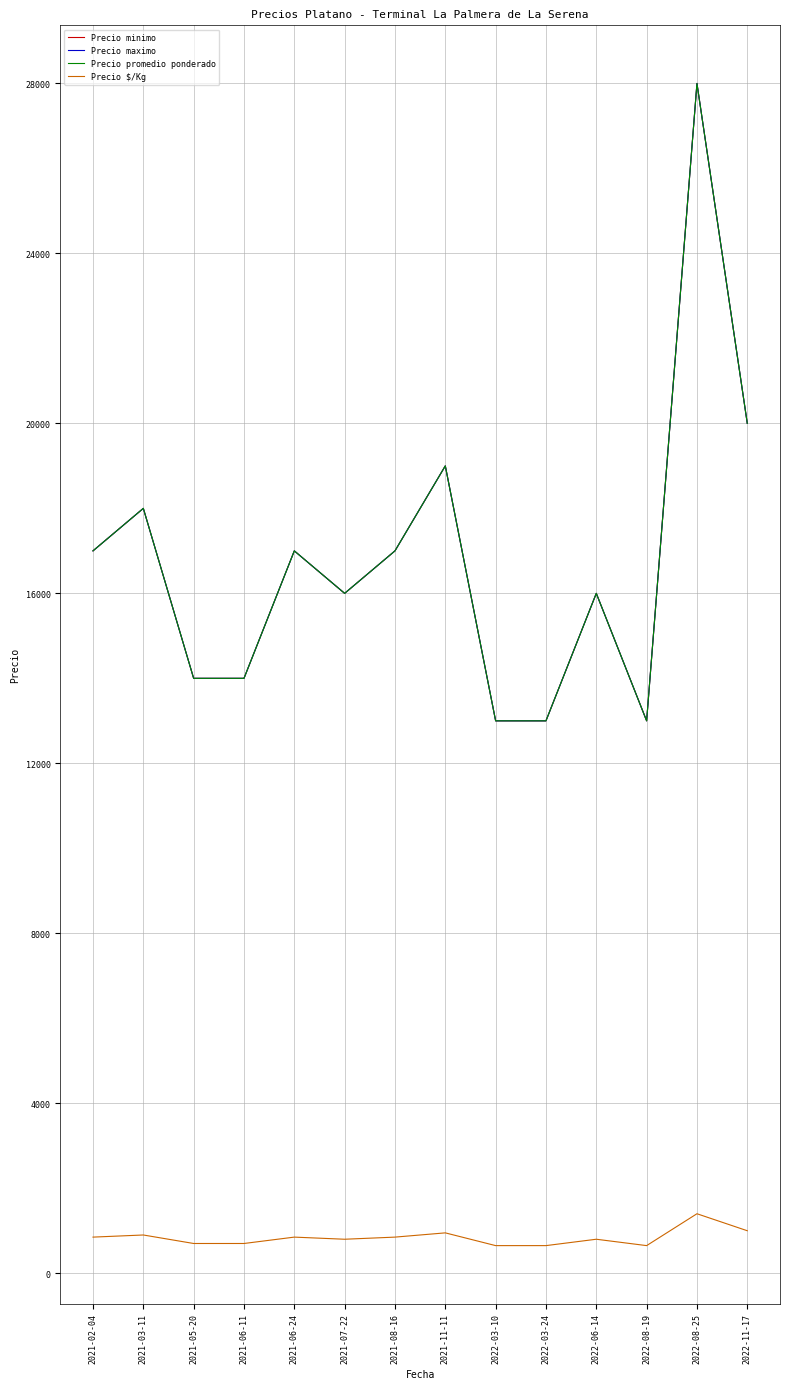

Does the chart have visible grid lines?

Yes